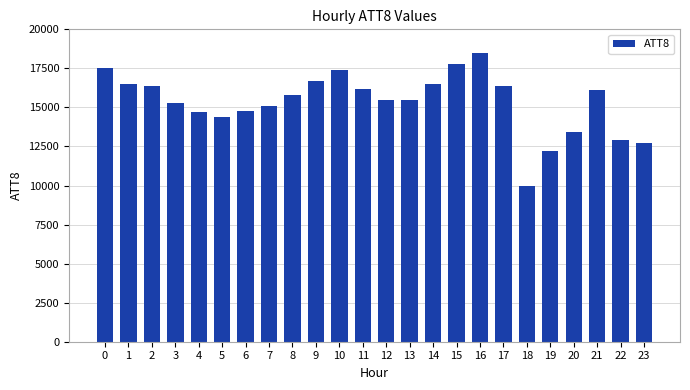

What is the smallest value displayed?

10000